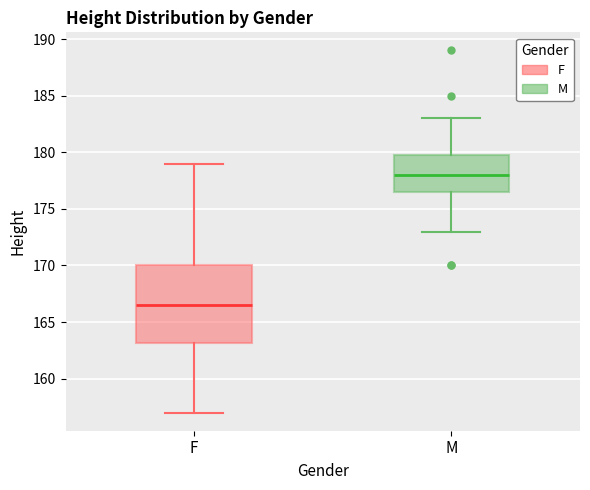

Reading left to right, transcribe this box plot: for each box, give where its median line is, the range the box spans, and where its two whiskers end, as read against the y-axis. The values are not printed on the chart, so give them approximately, as read against the axis.

F: median 166.5, box 163.0 to 170.0, whiskers 157.0 to 179.0
M: median 178.0, box 176.5 to 180.0, whiskers 173.0 to 183.0